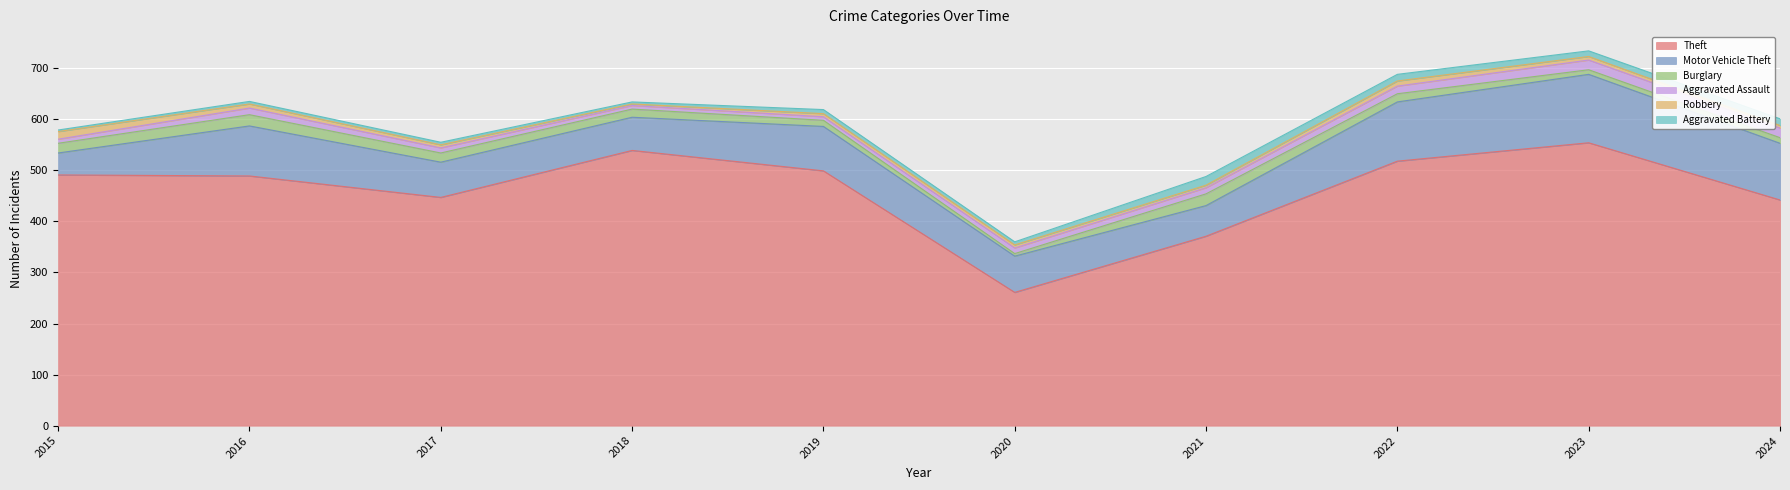

What value does the Robbery series have at 2015, to the nearest 10?

20